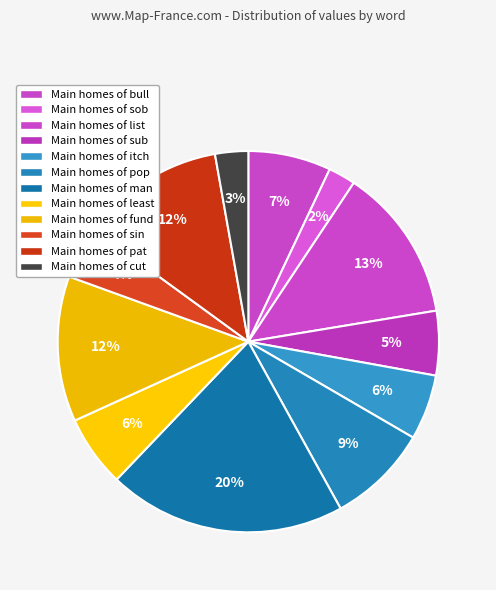

What is the largest slice in the pie chart?

man